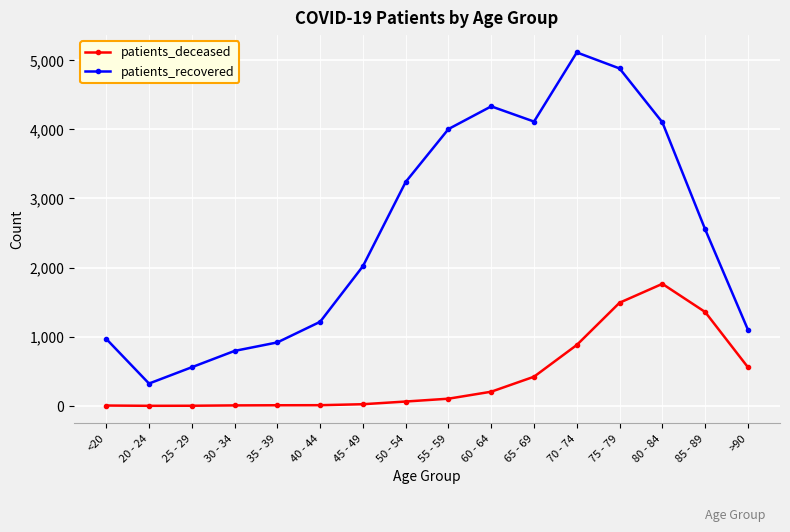

What are all the series names shown in the legend?

patients_deceased, patients_recovered